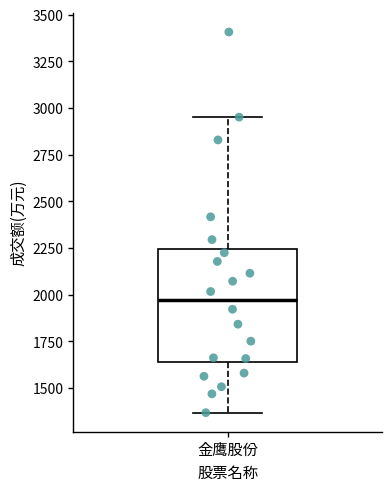

Where does the upper whisker of the box for 金鹰股份 end on the y-axis? The values are not printed on the chart, so give them approximately, as read against the axis.

2950